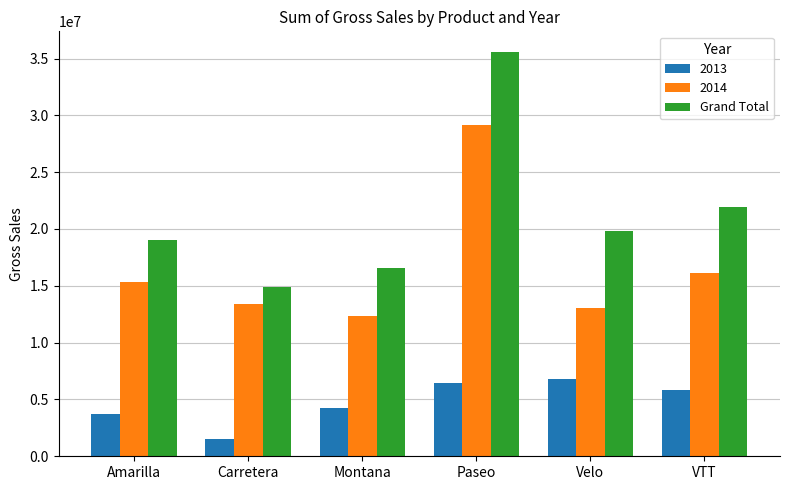

Does the chart contain any negative values?

No